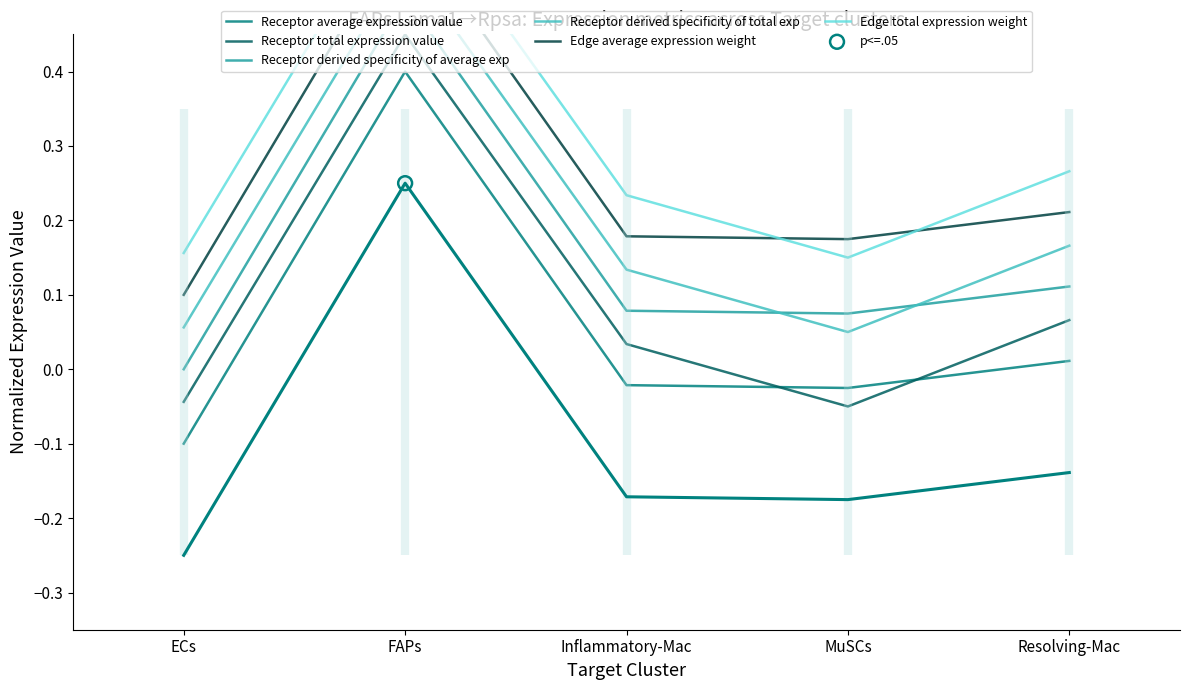

What are all the series names shown in the legend?

Receptor average expression value, Receptor total expression value, Receptor derived specificity of average exp, Receptor derived specificity of total exp, Edge average expression weight, Edge total expression weight